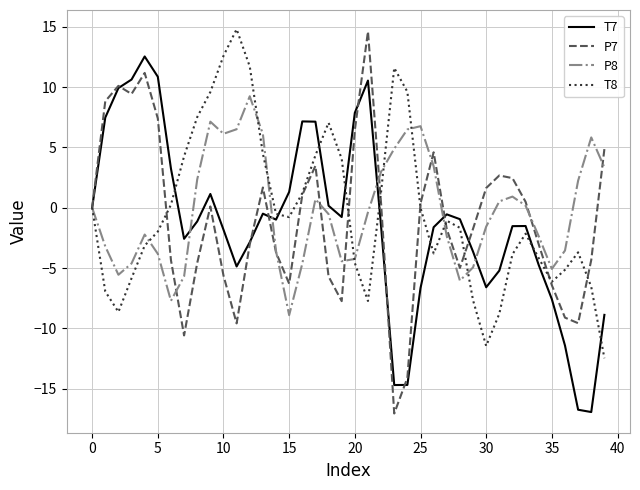

What is the difference between the second highest and minimum values in the P7 series?

28.2